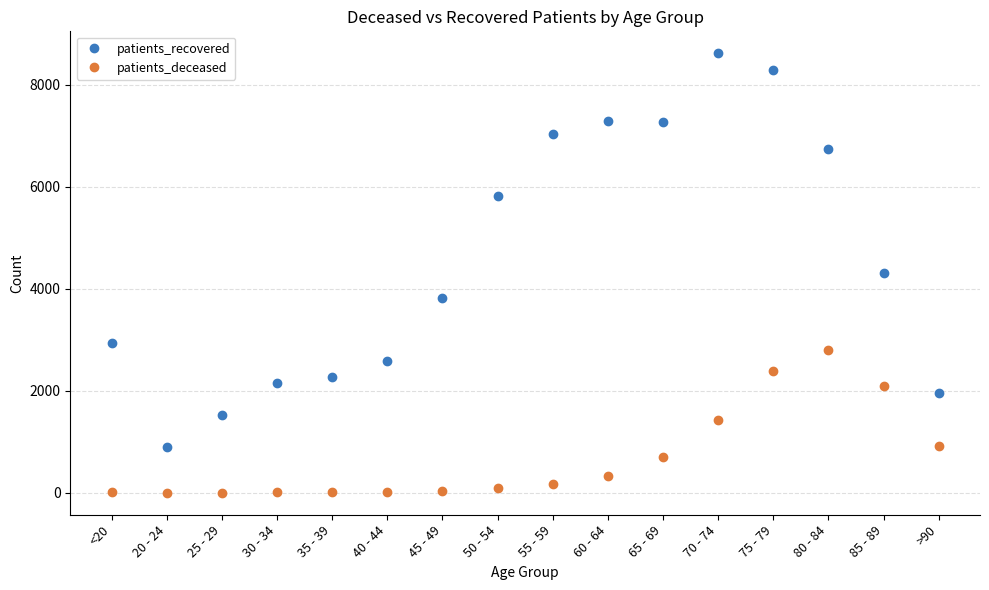

Between 30 - 34 and 45 - 49, which series saw the biggest shift?

patients_recovered